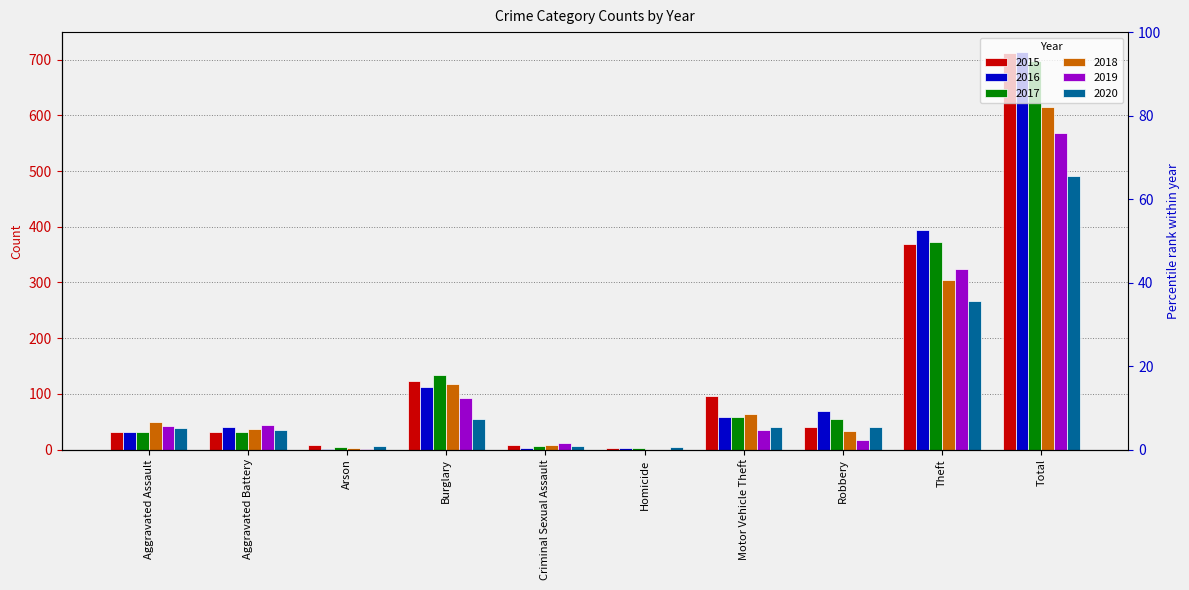

At which label does 2015 reach its minimum?

Homicide